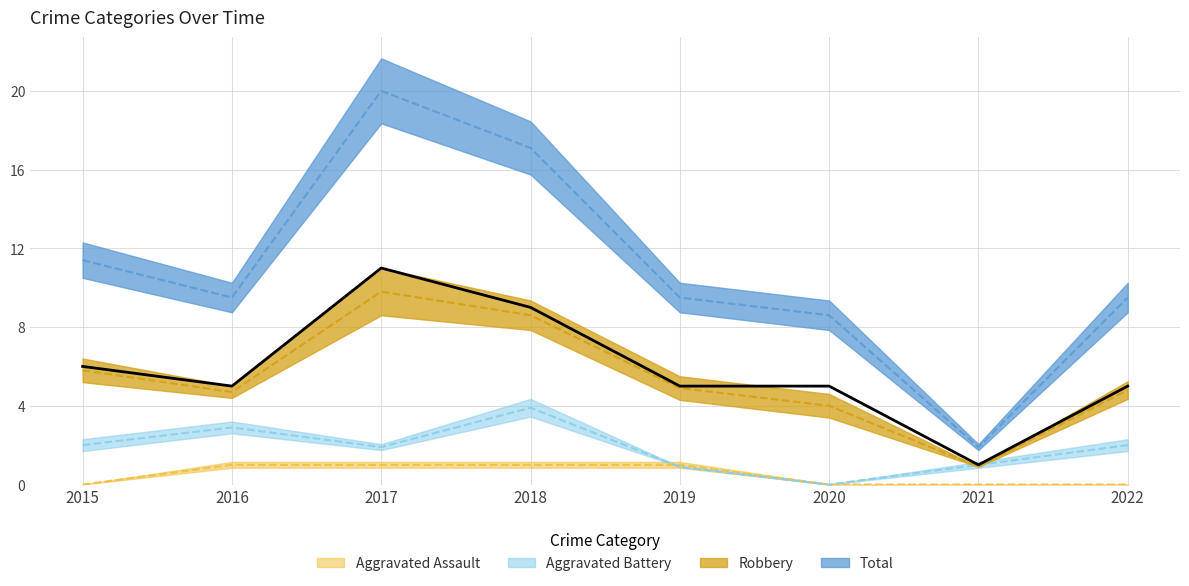

Does the chart display data point markers on the line(s)?

No